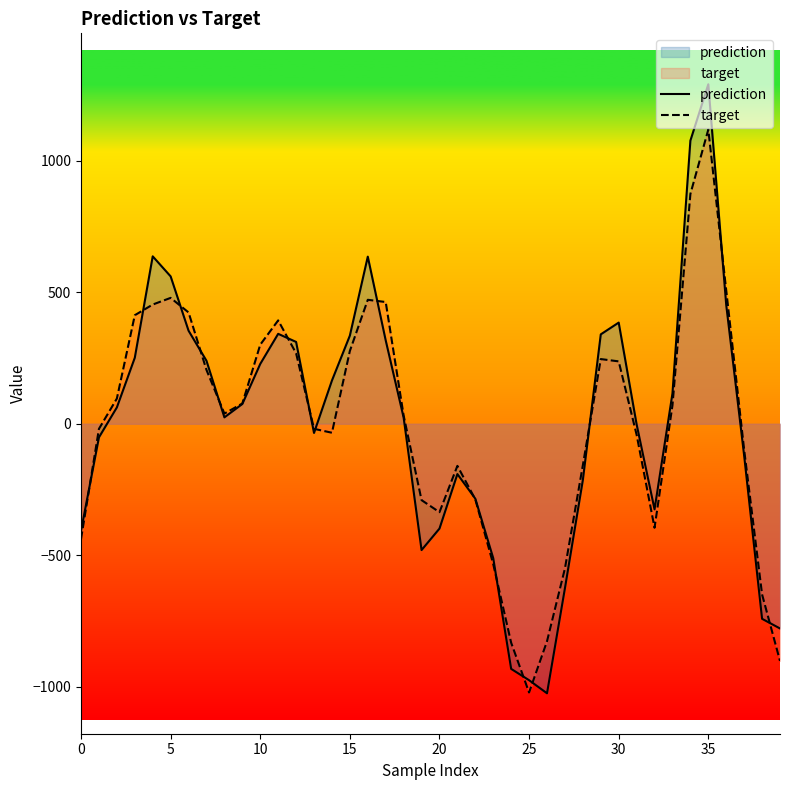

Is it true that prediction equals 1834.5 at 34?

False